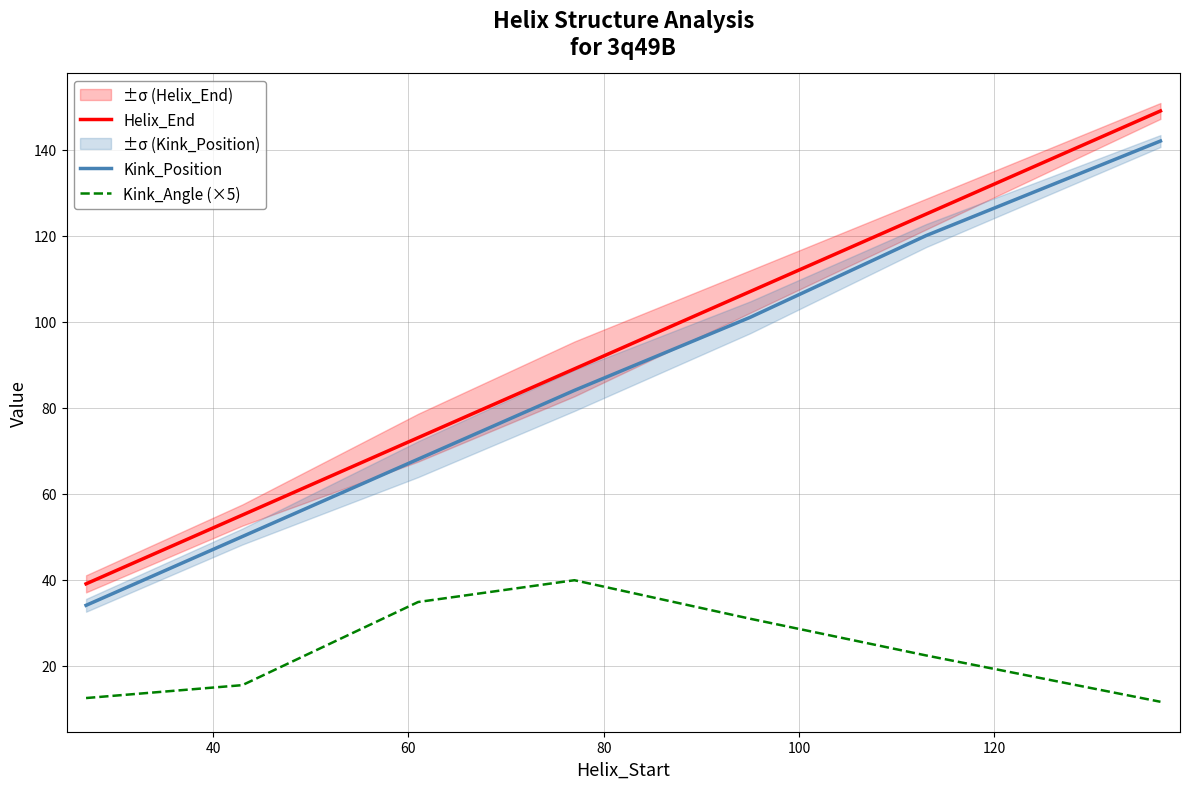

What is the lowest value of the Kink_Position series?

34.0